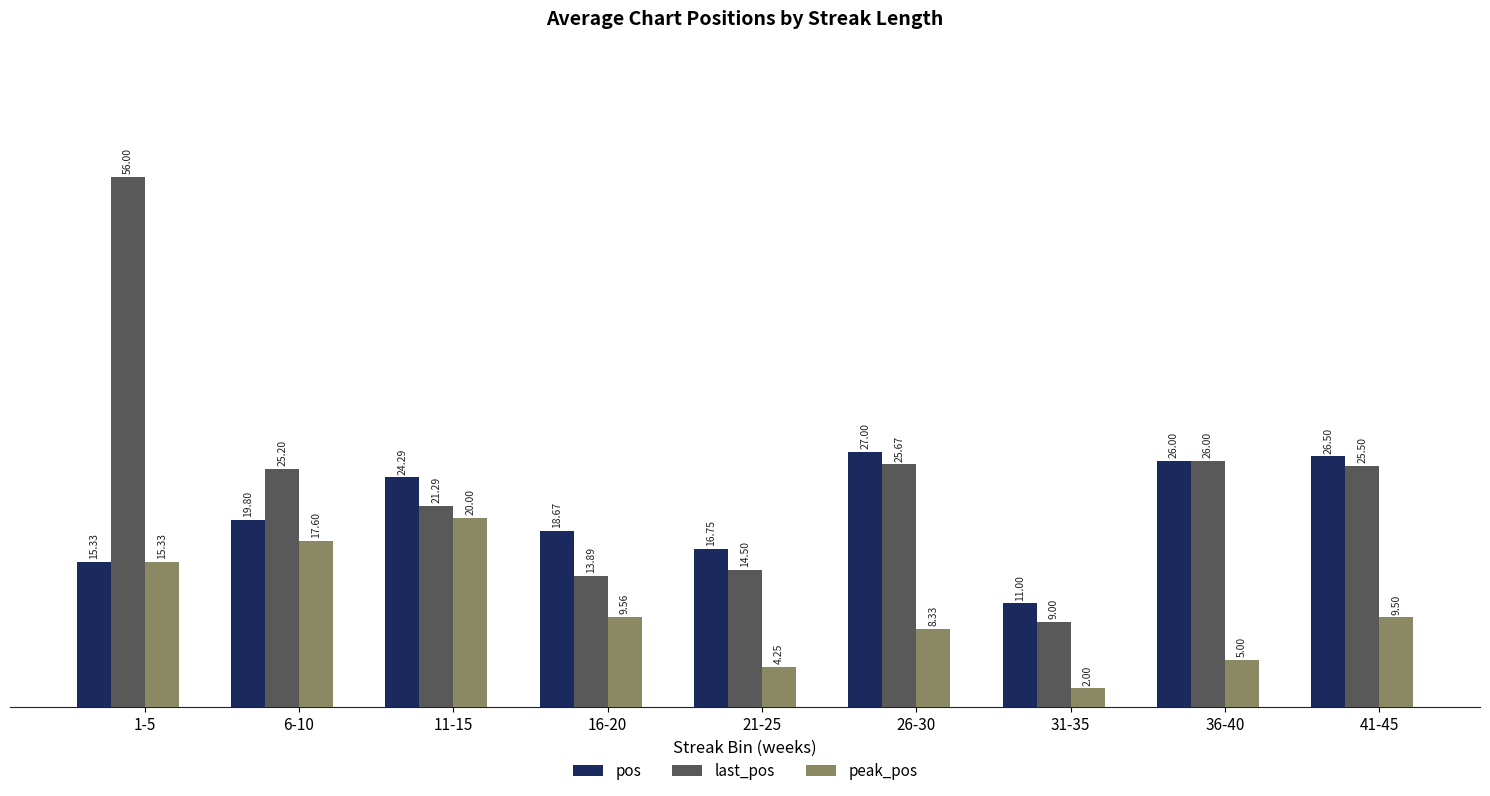

The last_pos series shows 29.3 at 1-5. True or false?

False